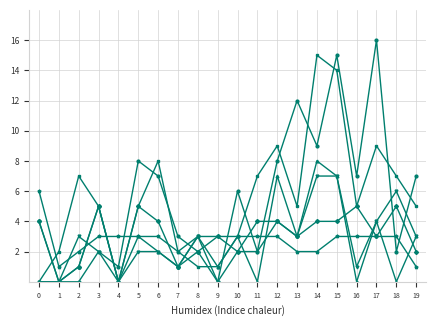

What is the total value across all series at 13?

28